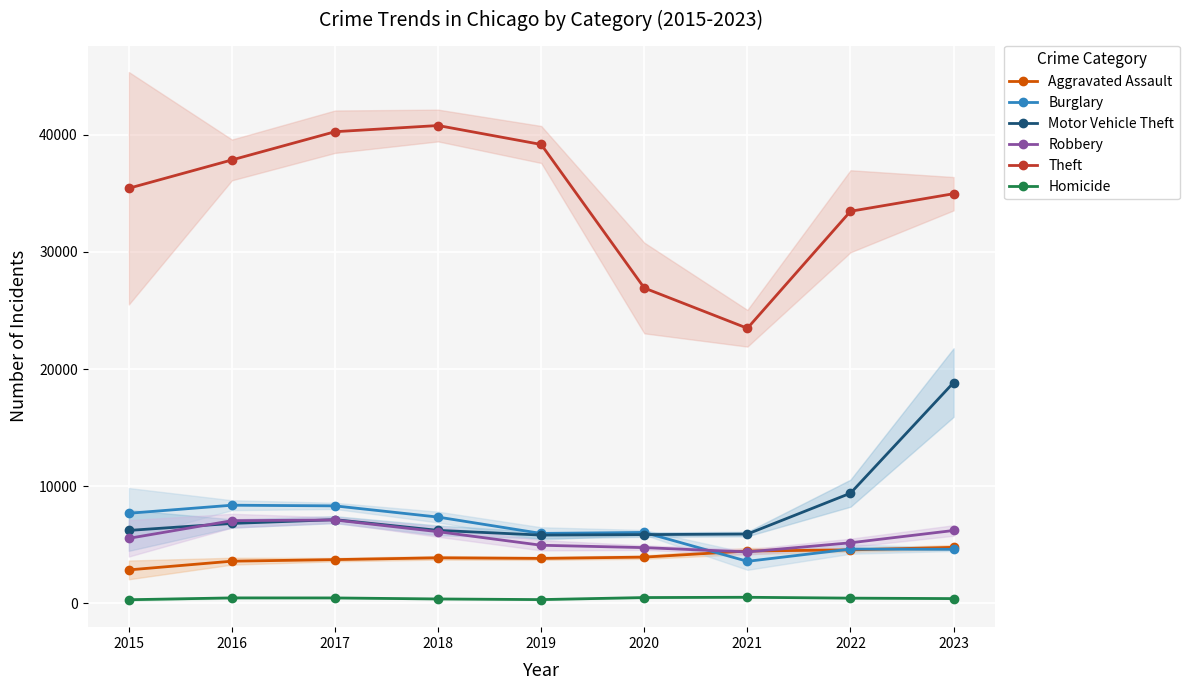

What is the difference between the maximum and second lowest values in the Theft series?

13874